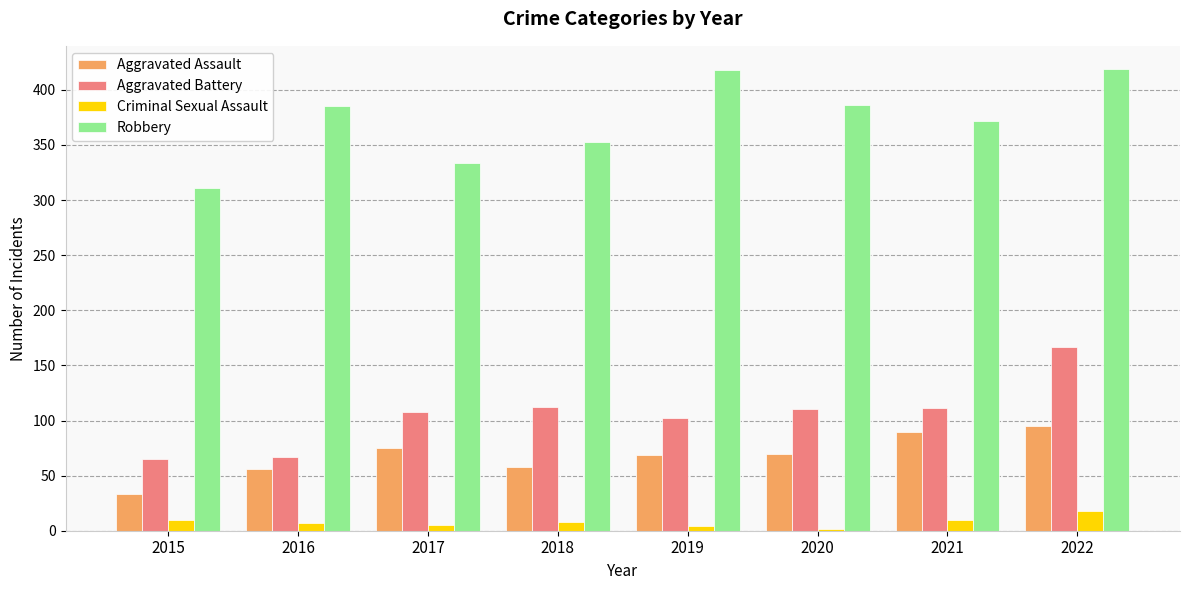

Between 2016 and 2022, which series saw the biggest shift?

Aggravated Battery